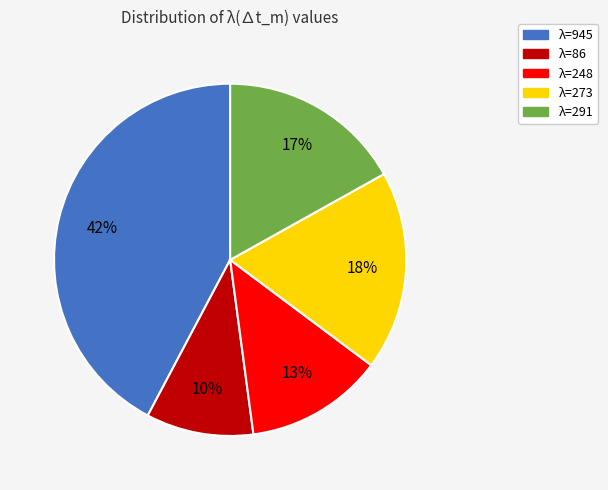

To the nearest percent, what is the difference between the largest and smallest slice percentages?

32%